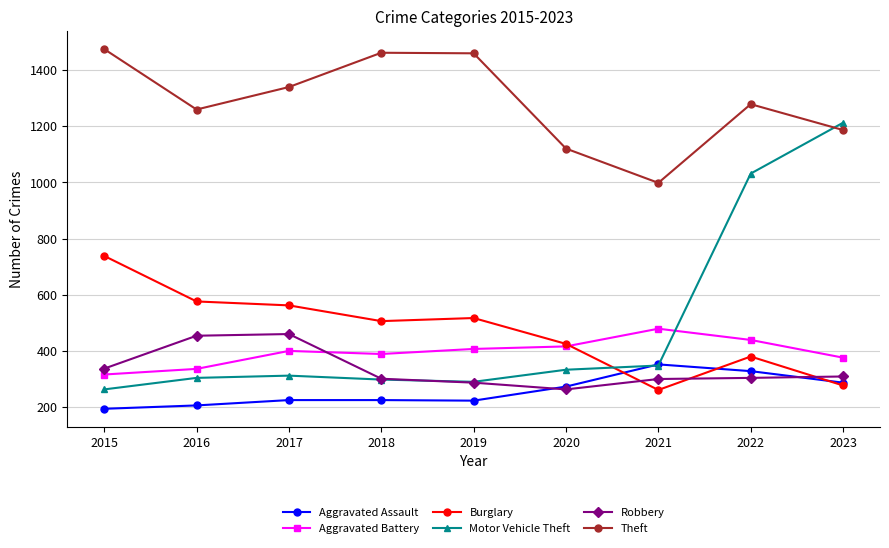

True or false: Theft has a value of 1120 at 2020.

True